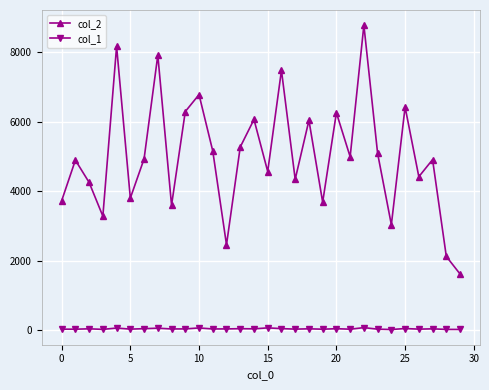

Which series has the largest range (max minus min)?

col_2